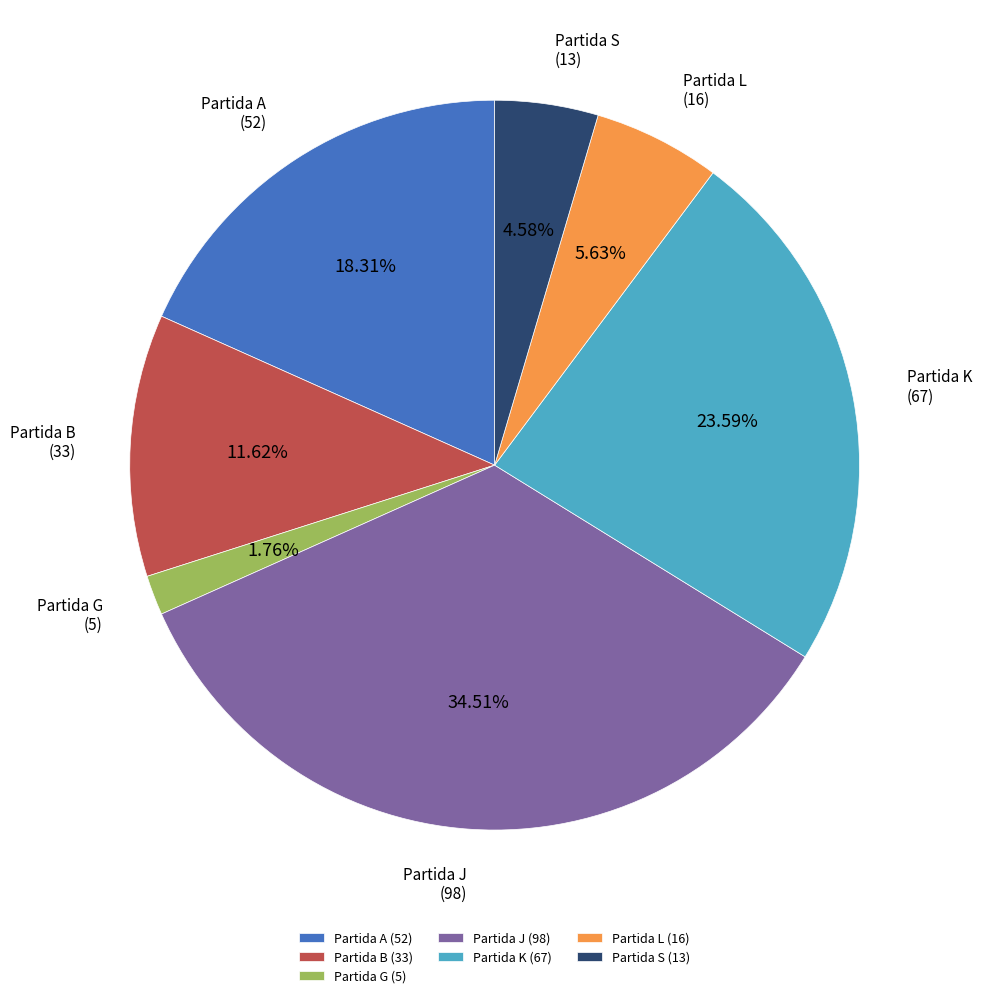

To the nearest percent, what percentage of the pie is Partida L?

6%